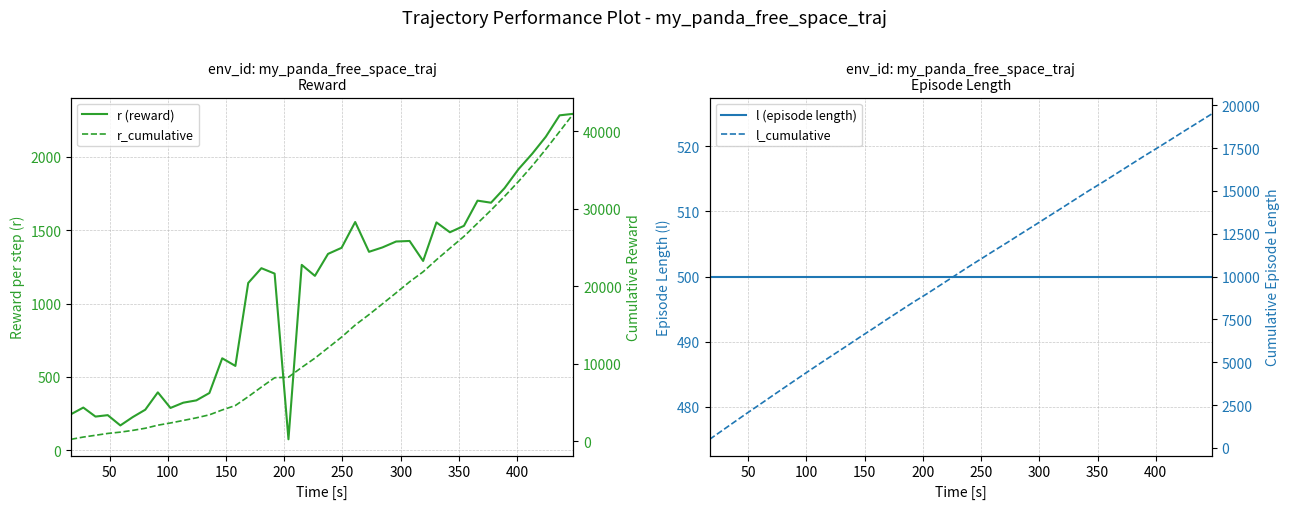

What is the smallest value displayed?

73.8